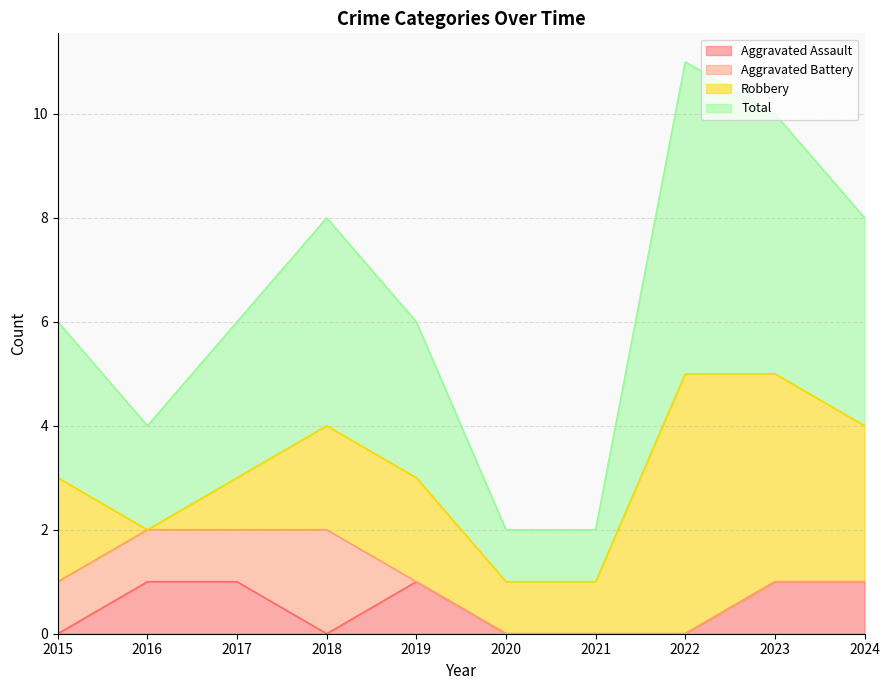

At which label is Aggravated Assault closest to 0?

2015